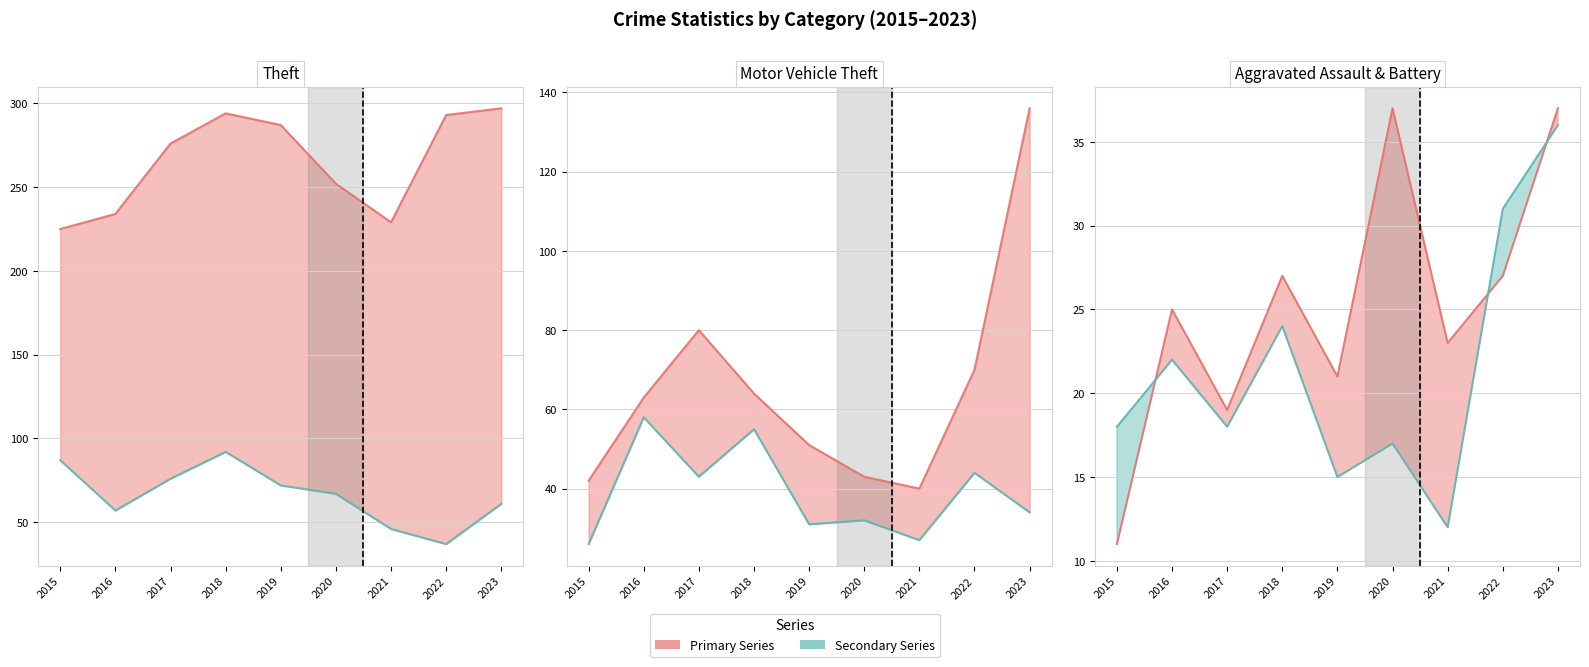

Which series has the widest spread of values?

Motor Vehicle Theft